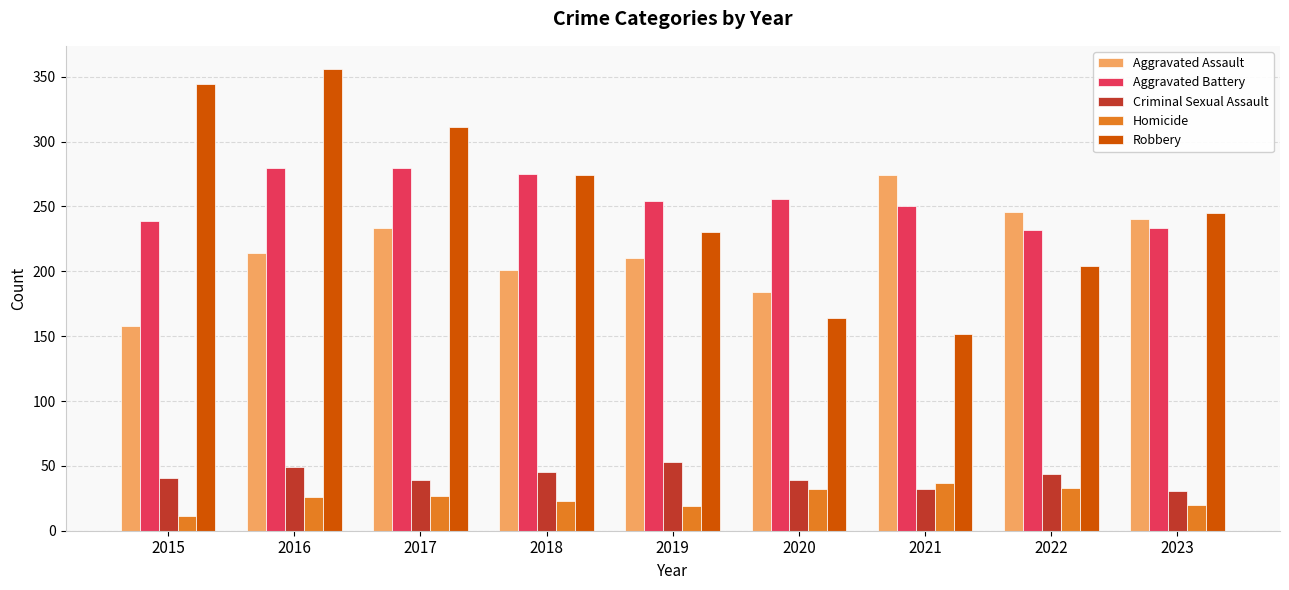

What value does the Robbery series have at 2015, to the nearest 10?

340